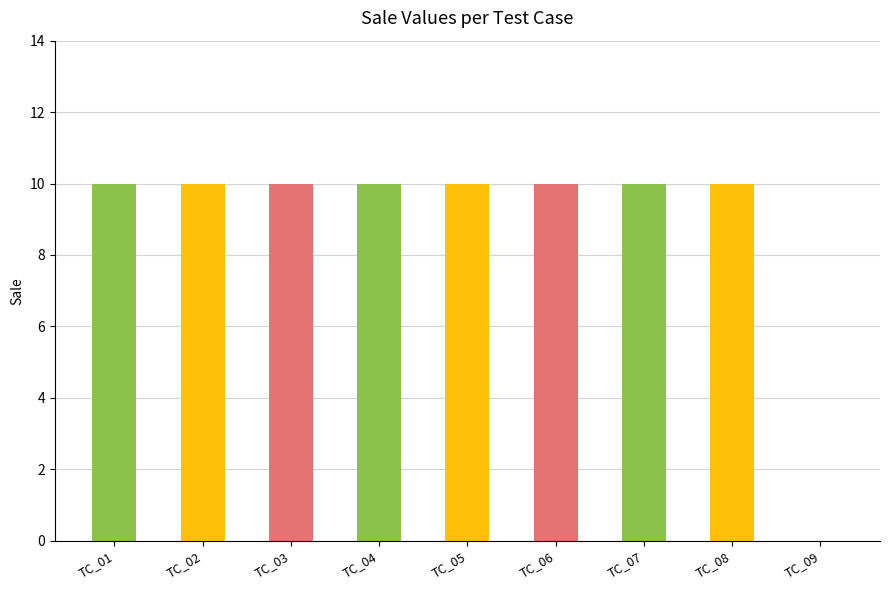

How many positive values are there?

8